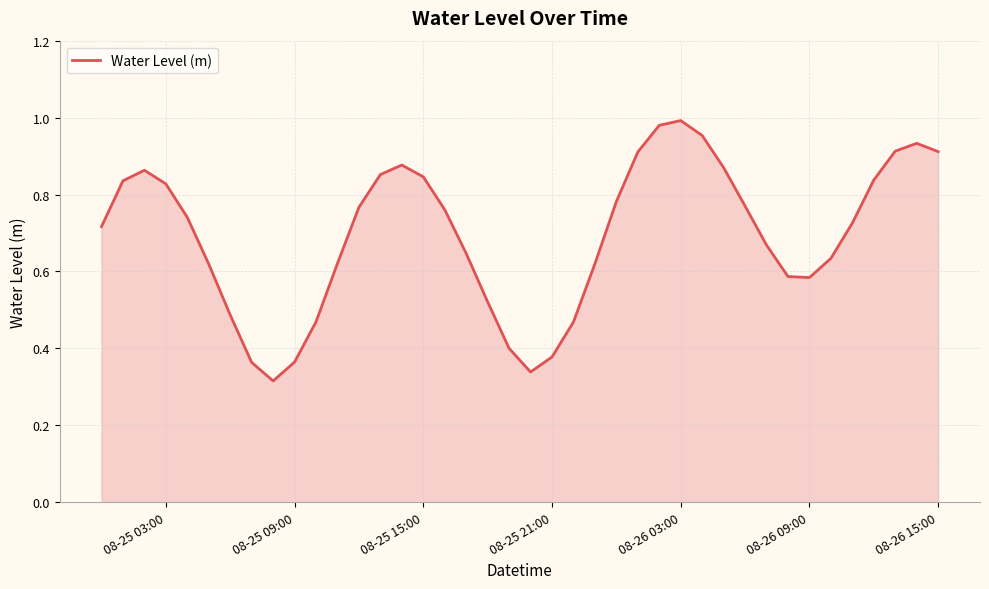

Is it true that the value at 08-26 15:00 is 0.5?

False